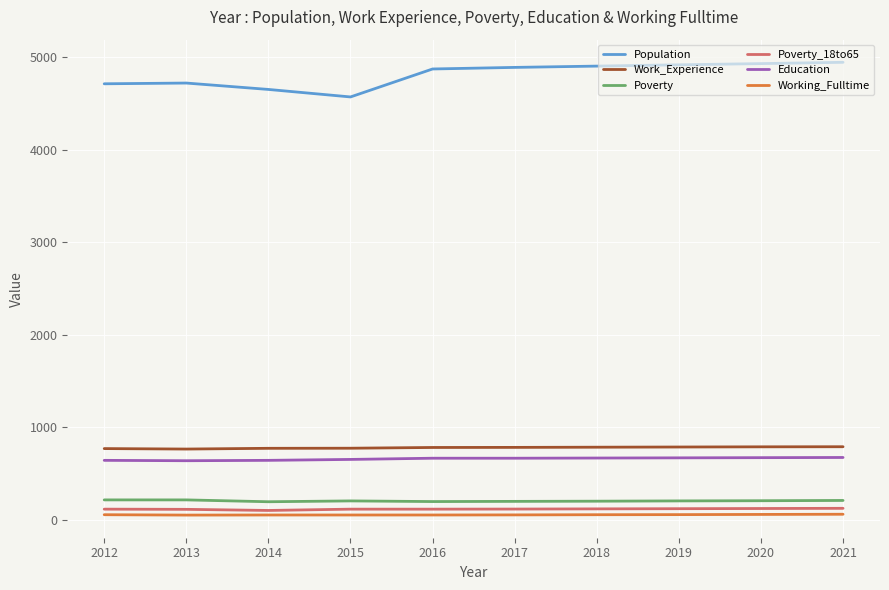

What is the approximate value of Poverty at 2014?

198